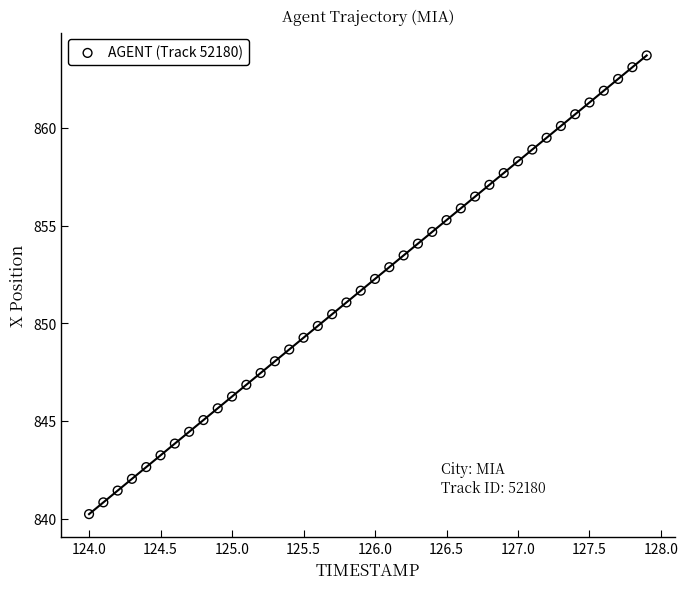

What is the range of X values (max minus min)?

3.9